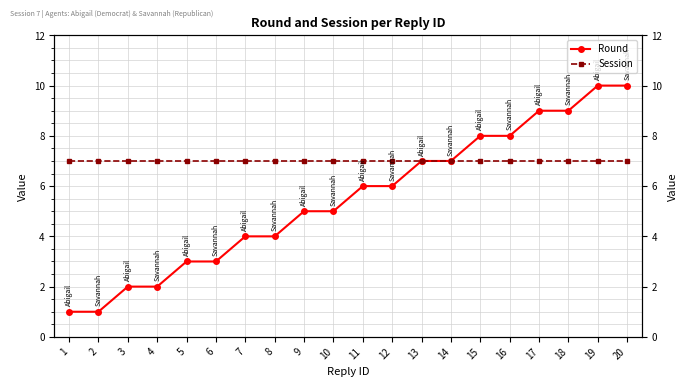

Reading left to right, extract all data points from this chart.

Round: 1=1	2=1	3=2	4=2	5=3	6=3	7=4	8=4	9=5	10=5	11=6	12=6	13=7	14=7	15=8	16=8	17=9	18=9	19=10	20=10
Session: 1=7	2=7	3=7	4=7	5=7	6=7	7=7	8=7	9=7	10=7	11=7	12=7	13=7	14=7	15=7	16=7	17=7	18=7	19=7	20=7